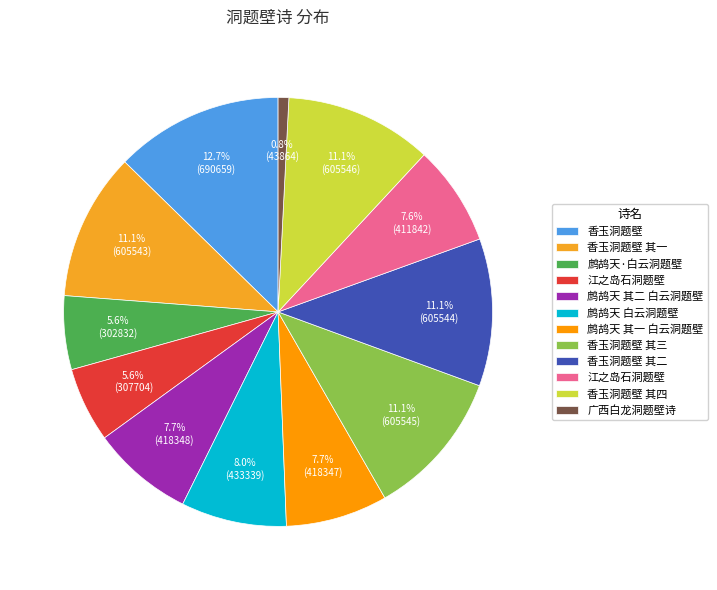

How many segments does this pie chart have?

12